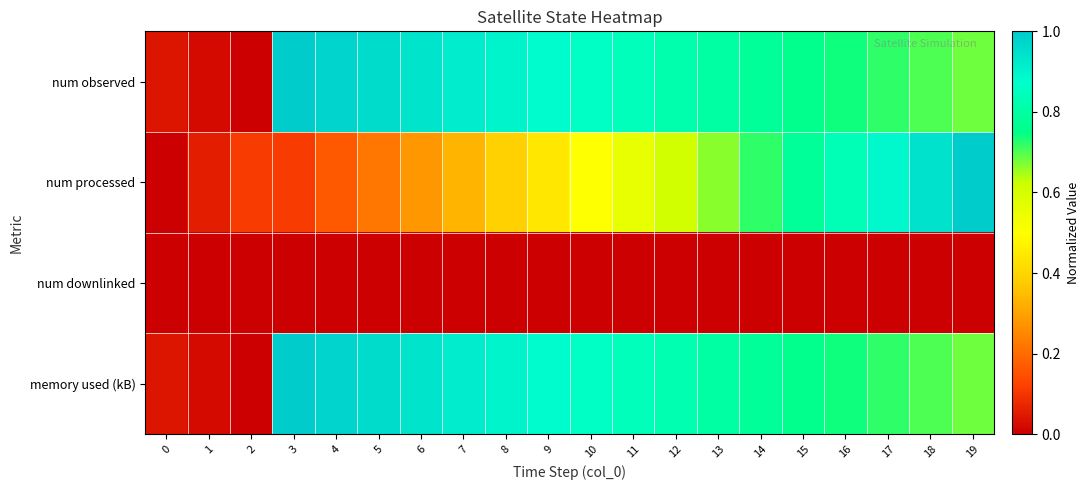

Reading right to left, list all the values displayed in this chart.

num observed: 19=0.7	18=0.7	17=0.7	16=0.7	15=0.8	14=0.8	13=0.8	12=0.8	11=0.8	10=0.9	9=0.9	8=0.9	7=0.9	6=0.9	5=1.0	4=1.0	3=1.0	2=0.0	1=0.0	0=0.0
num processed: 19=1.0	18=0.9	17=0.9	16=0.8	15=0.8	14=0.7	13=0.7	12=0.6	11=0.6	10=0.5	9=0.4	8=0.4	7=0.3	6=0.3	5=0.2	4=0.2	3=0.1	2=0.1	1=0.1	0=0.0
num downlinked: 19=0.0	18=0.0	17=0.0	16=0.0	15=0.0	14=0.0	13=0.0	12=0.0	11=0.0	10=0.0	9=0.0	8=0.0	7=0.0	6=0.0	5=0.0	4=0.0	3=0.0	2=0.0	1=0.0	0=0.0
memory used (kB): 19=0.7	18=0.7	17=0.7	16=0.7	15=0.8	14=0.8	13=0.8	12=0.8	11=0.8	10=0.9	9=0.9	8=0.9	7=0.9	6=0.9	5=1.0	4=1.0	3=1.0	2=0.0	1=0.0	0=0.0